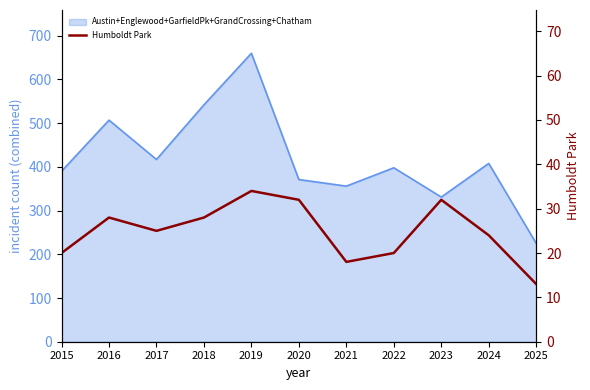

True or false: there are more than 0 points higher than both neighbors.

True